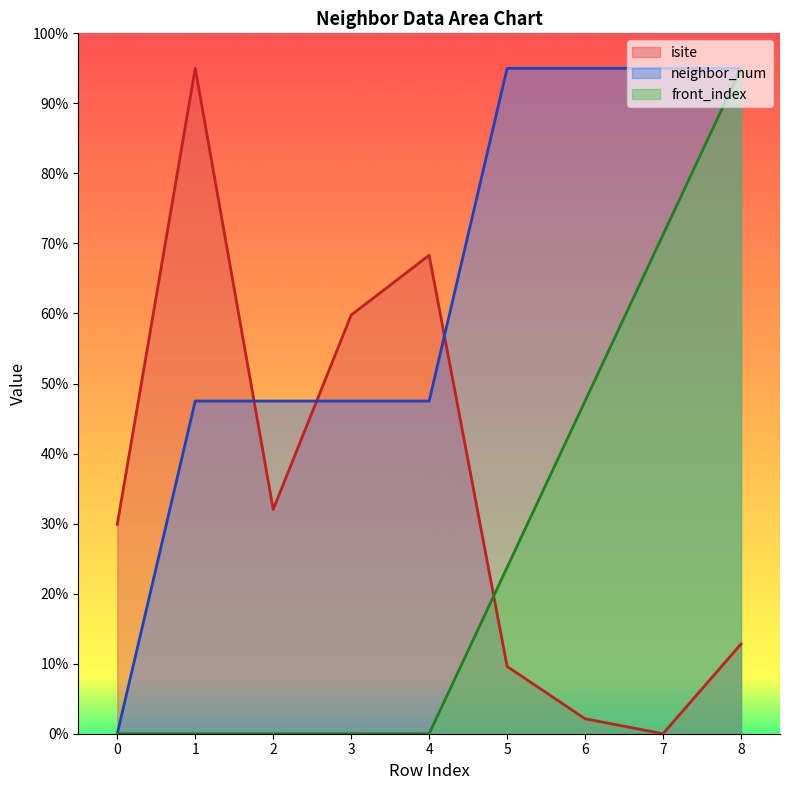

Where is neighbor_num nearest to the value 47?

1